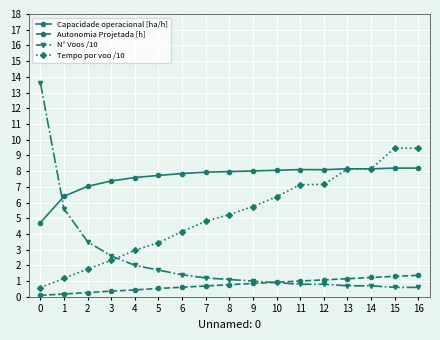

True or false: Tempo por voo /10 and Autonomia Projetada [h] intersect in this chart.

False